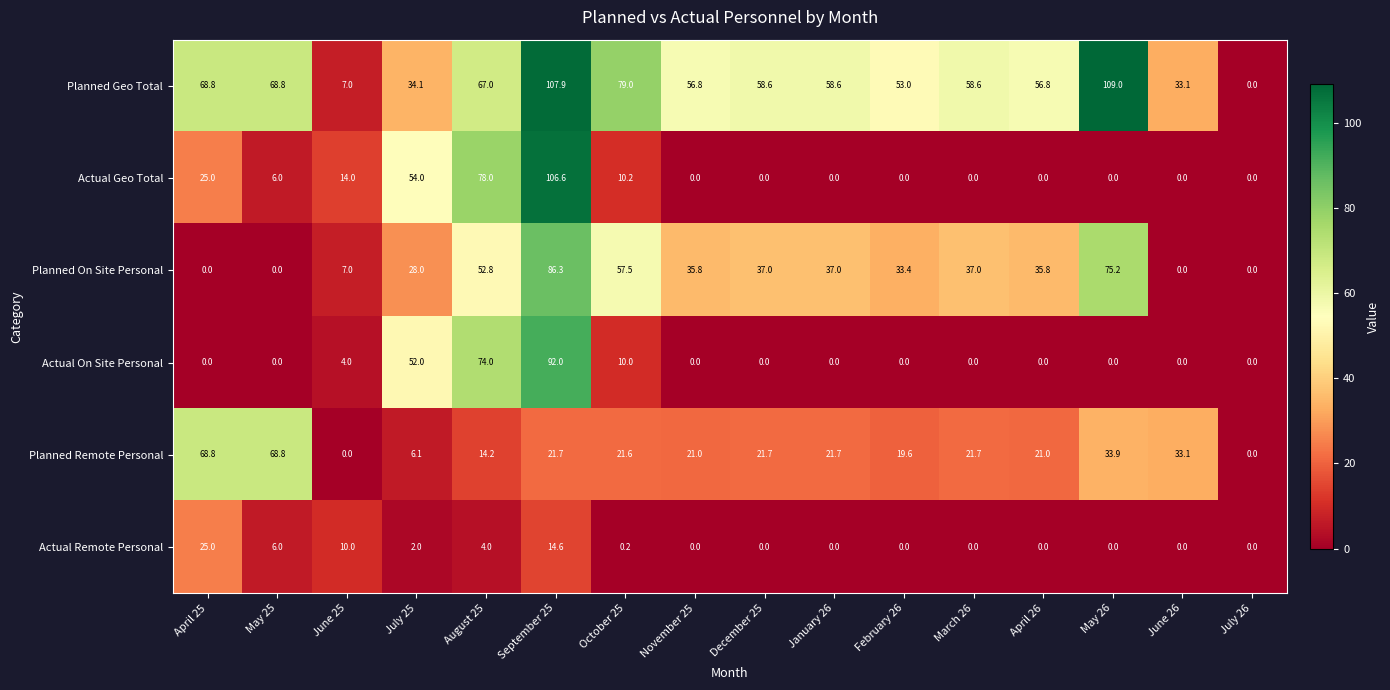

How many data points does each series have?

16